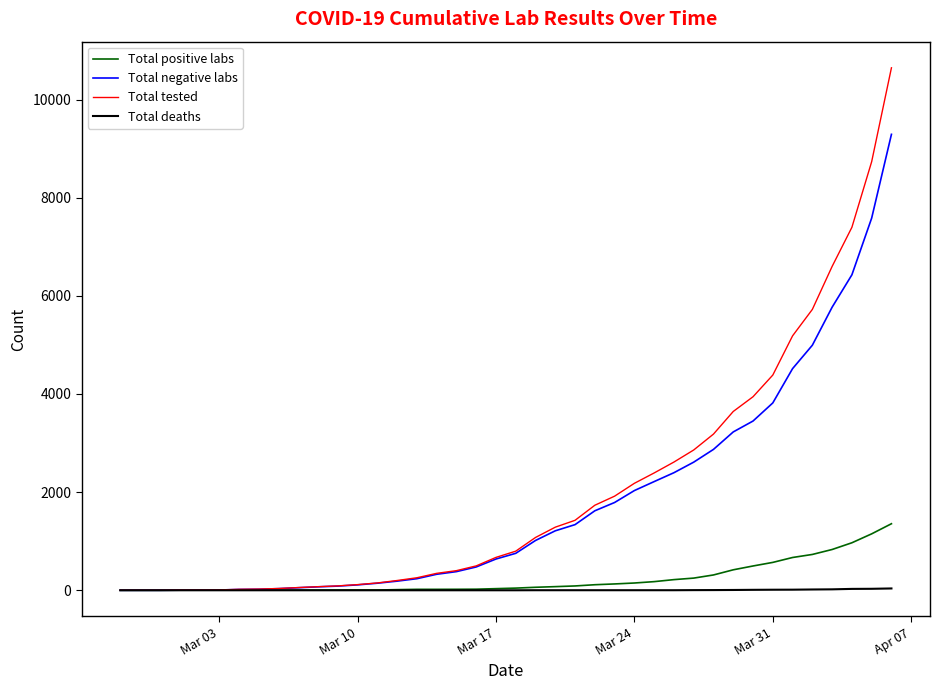

Rank the series by their maximum value, from lowest to highest.

Total deaths, Total positive labs, Total negative labs, Total tested